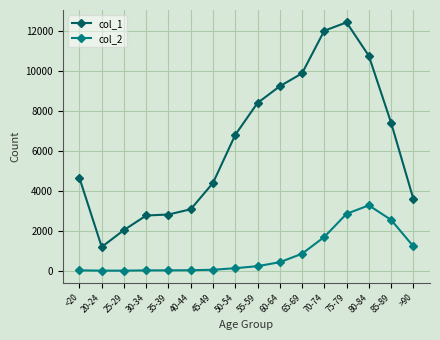

What is the label of the 11th point from the right?

40-44